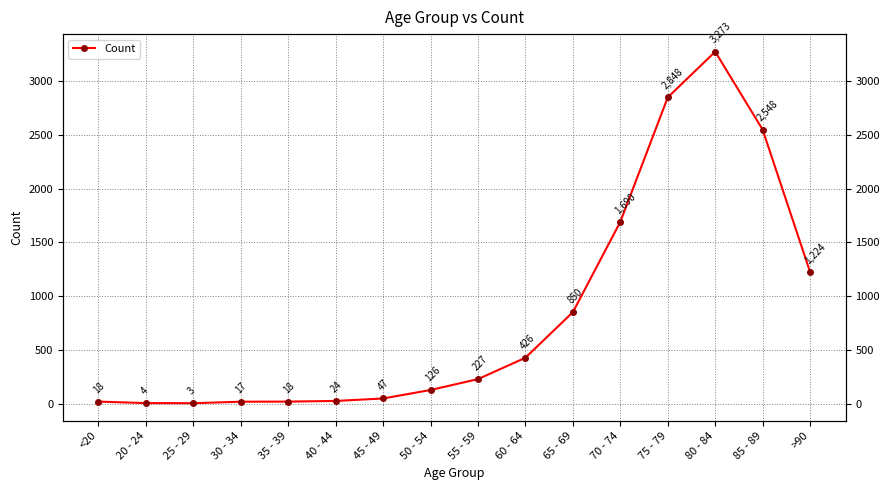

Does the chart have visible grid lines?

Yes